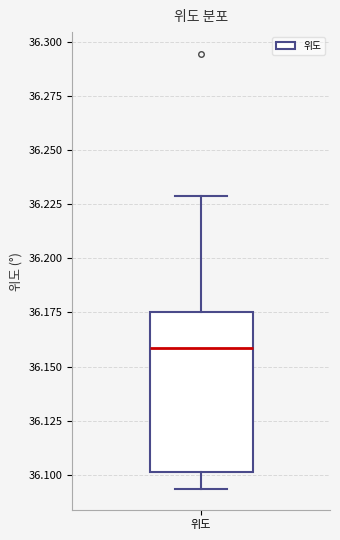

Transcribe this box plot: give where the median line is, the range the box spans, and where the two whiskers end, as read against the y-axis. The values are not printed on the chart, so give them approximately, as read against the axis.

median 36.160, box 36.100 to 36.175, whiskers 36.095 to 36.230